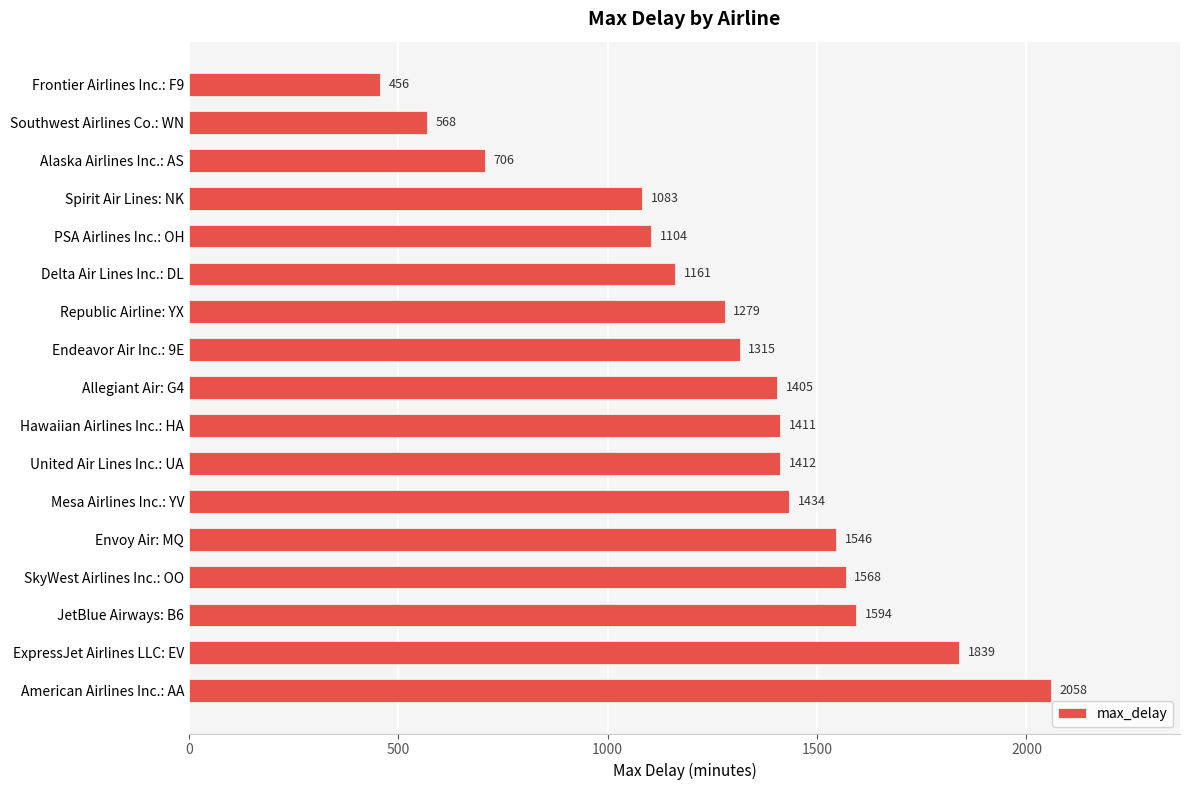

What is the ratio of the value at Hawaiian Airlines Inc.: HA to the value at ExpressJet Airlines LLC: EV?

0.8